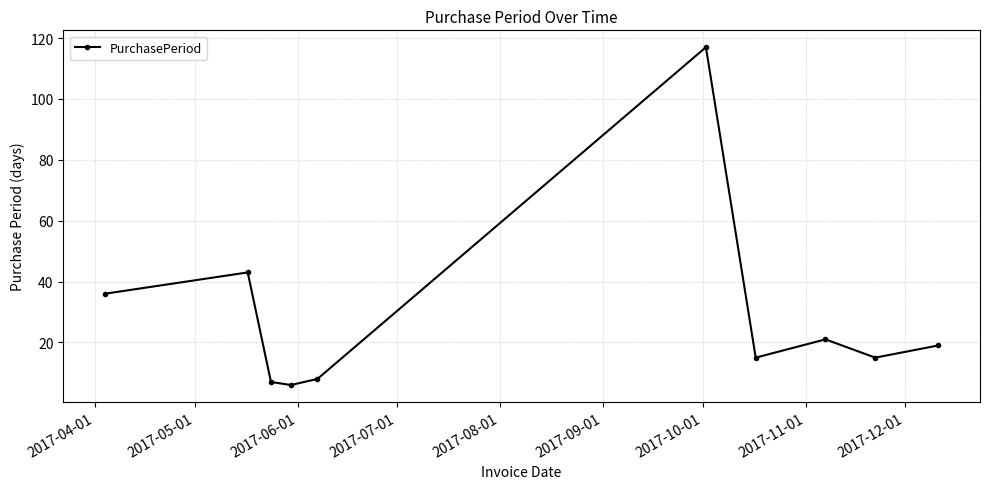

What is the value of the 3rd point from the left?

7